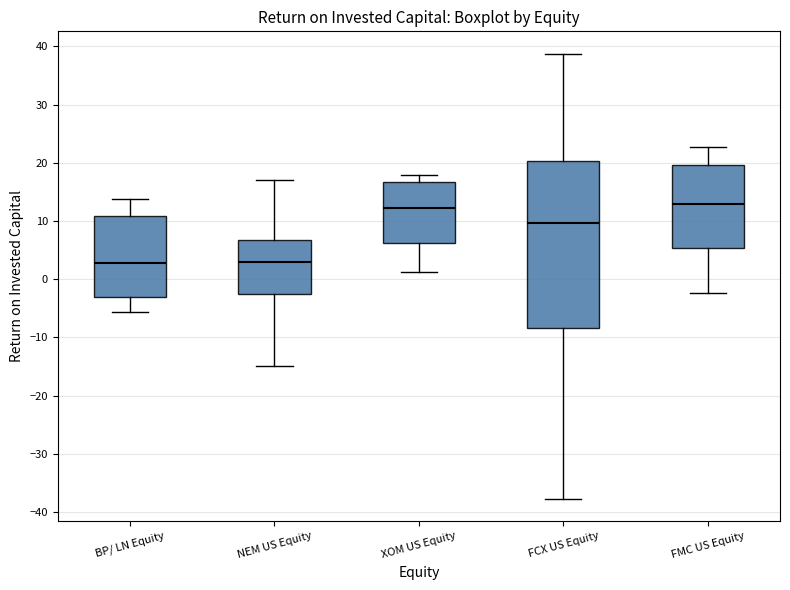

Where does the upper whisker of the box for BP/ LN Equity end on the y-axis? The values are not printed on the chart, so give them approximately, as read against the axis.

14